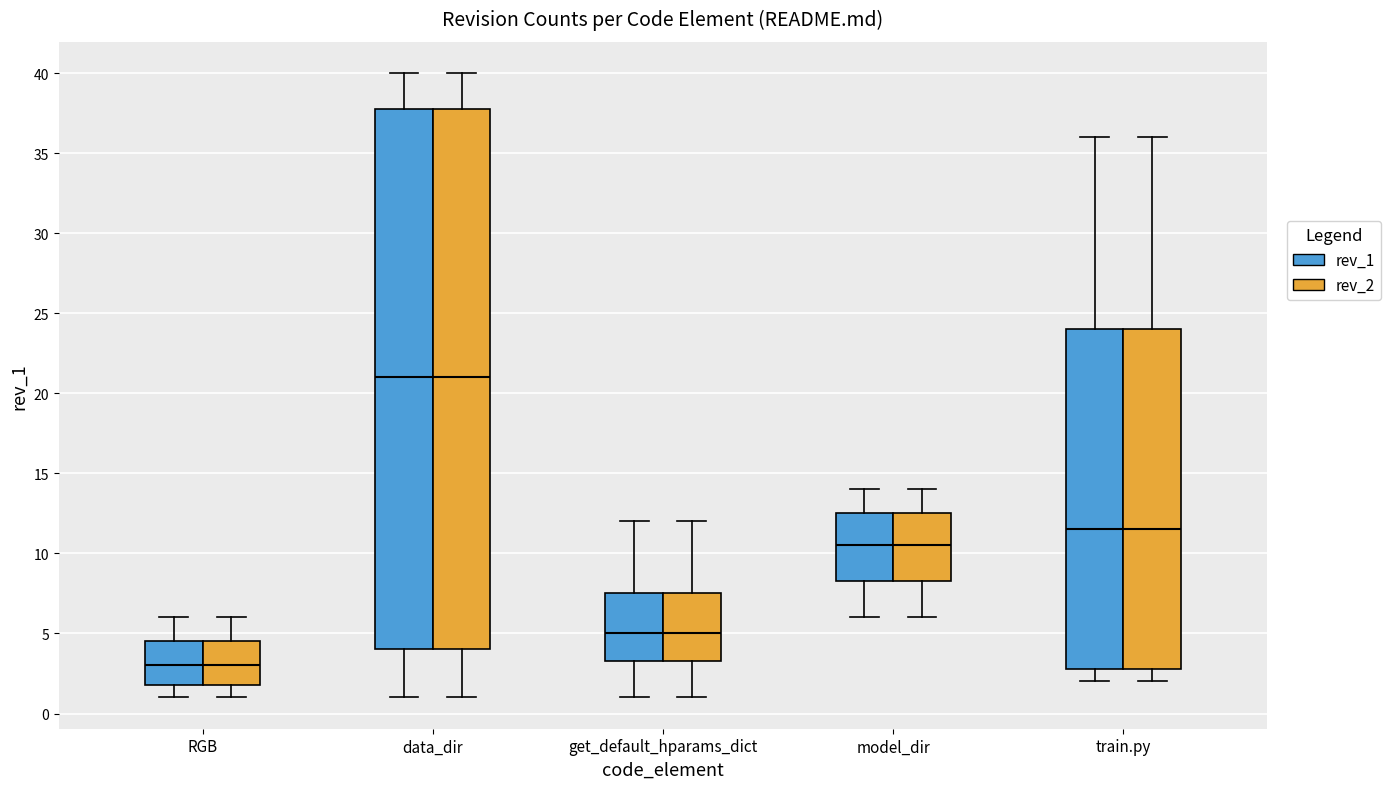

Where is the upper edge of the box for model_dir (rev_1) on the y-axis? The values are not printed on the chart, so give them approximately, as read against the axis.

12.5